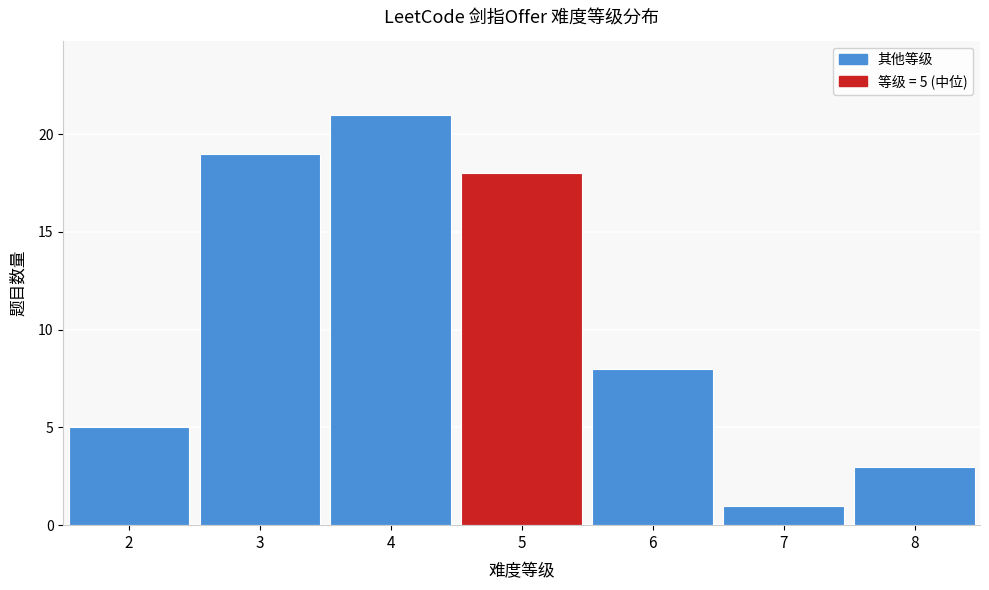

Over which range of the x-axis is the bar tallest?

3.5 to 4.5